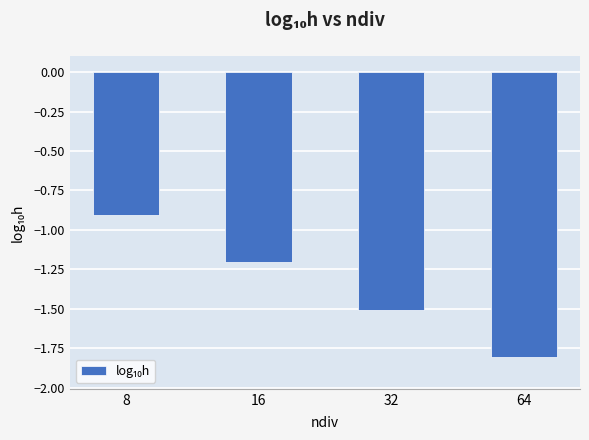

How many bars are there in total?

4